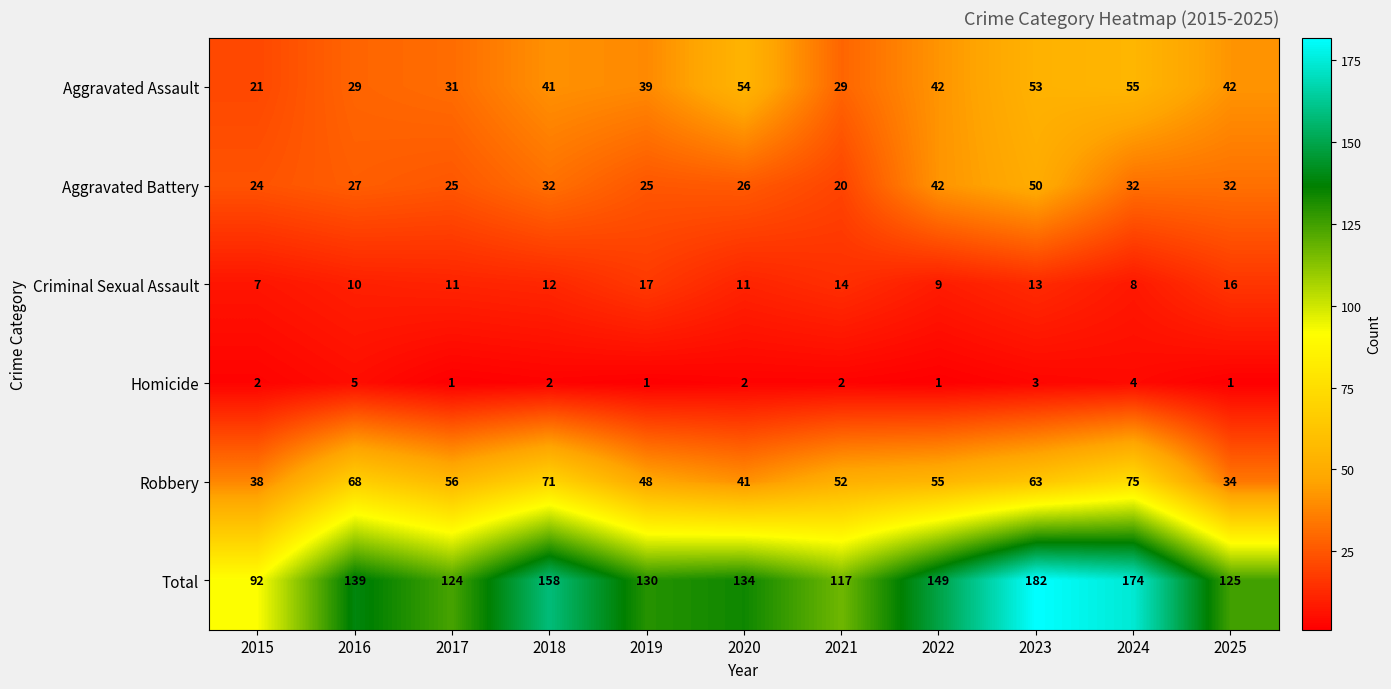

Where does the Total series first go above 134?

2016